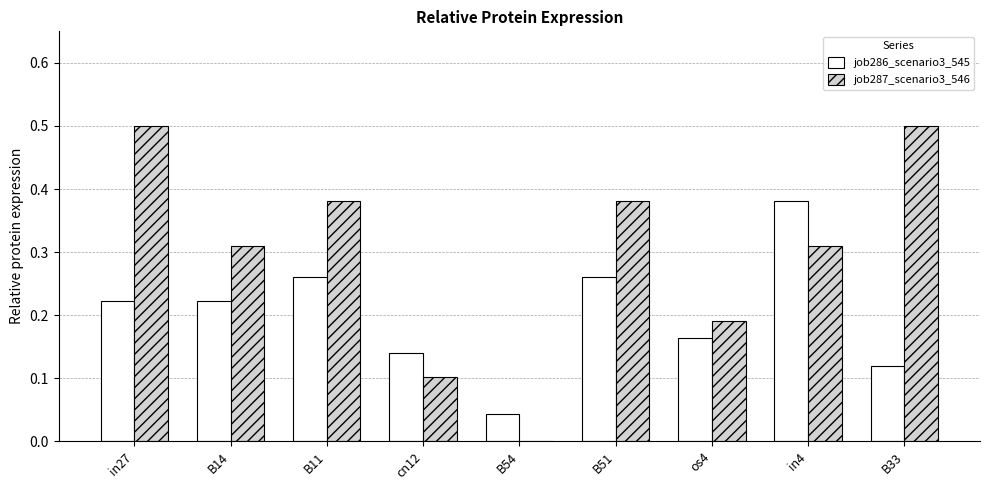

Are the bars grouped side by side (vs. stacked)?

Yes